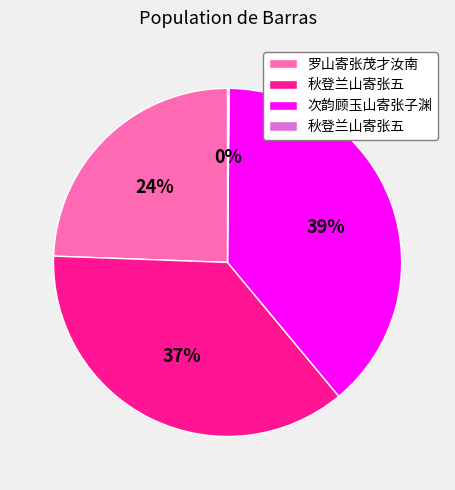

Is there a majority slice in this chart?

No